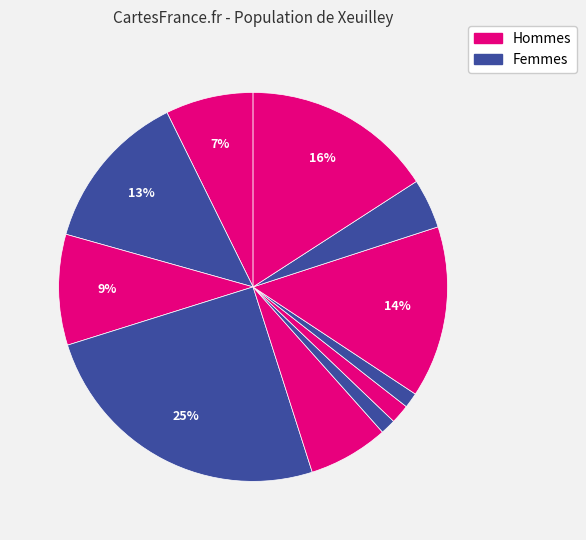

Is there any slice that represents more than half of the pie?

No